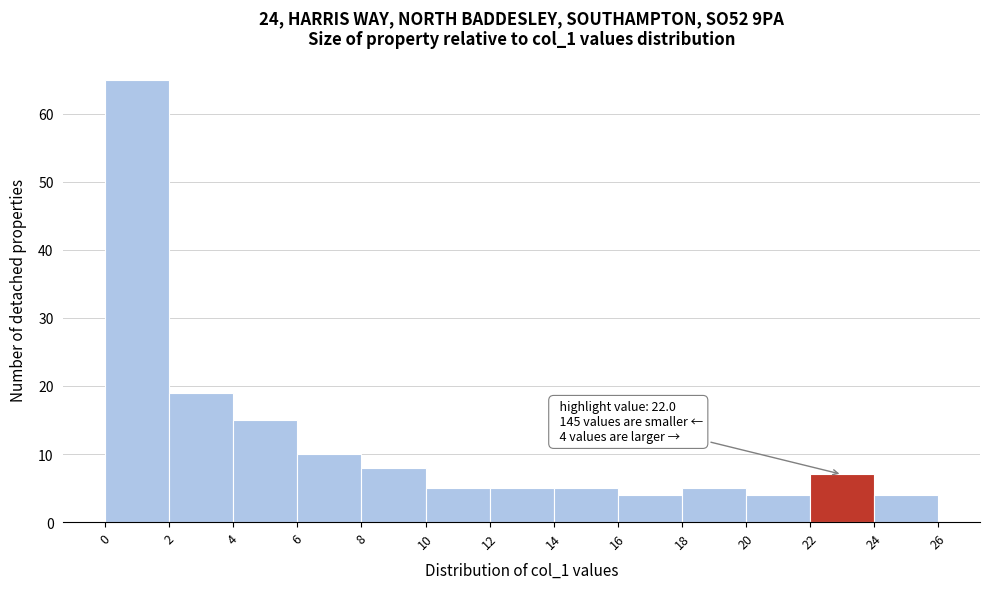

Over which range of the x-axis is the bar tallest?

0 to 2